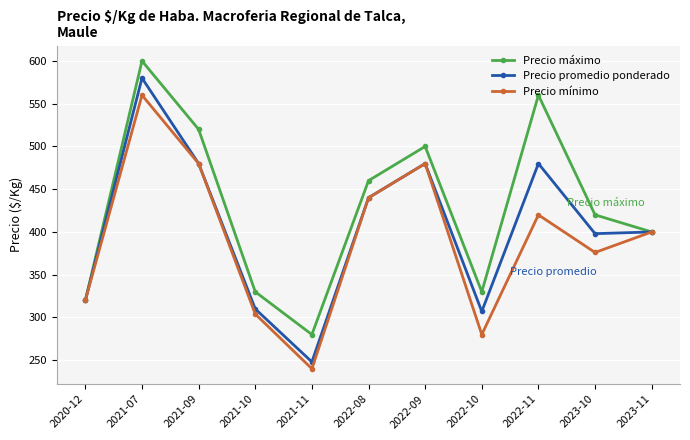

Rank the series by their average value, from lowest to highest.

Precio mínimo, Precio promedio ponderado, Precio máximo